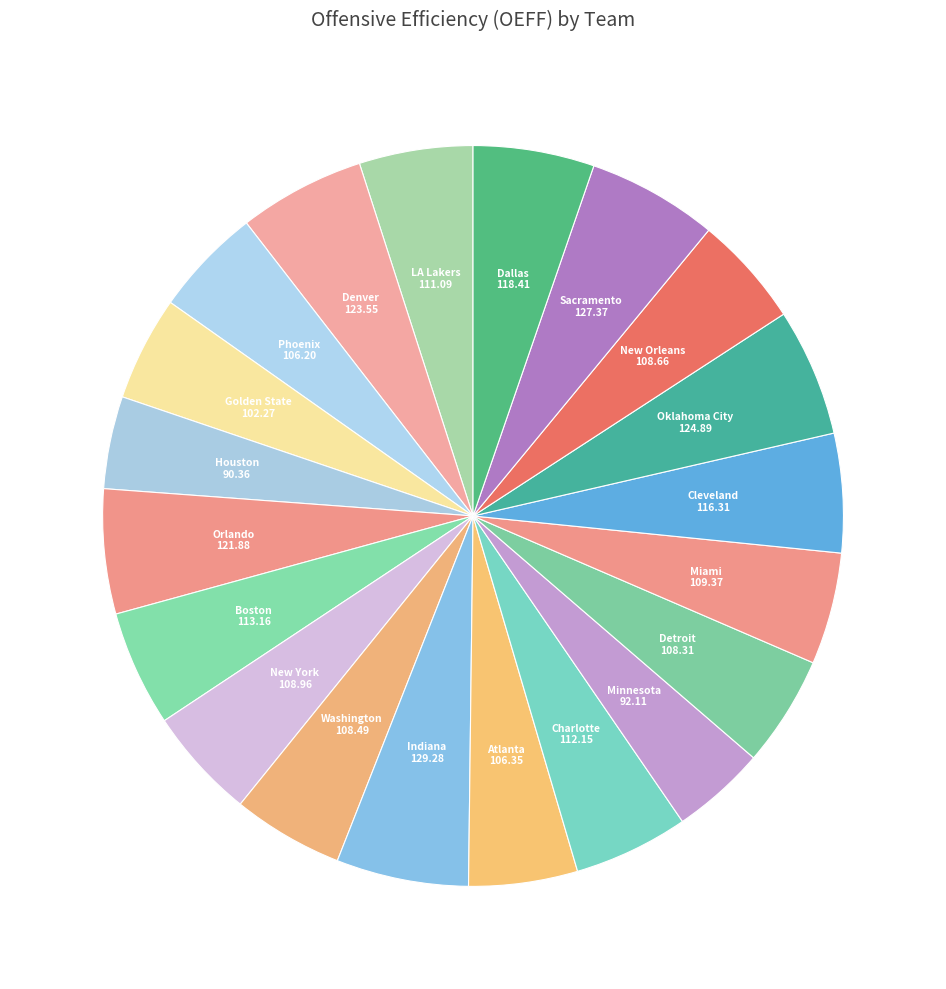

Count the number of slices in the pie.

20